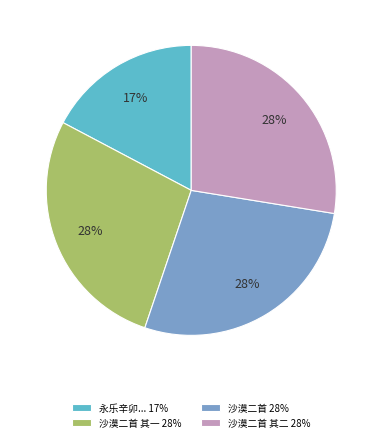

Count the number of slices in the pie.

4